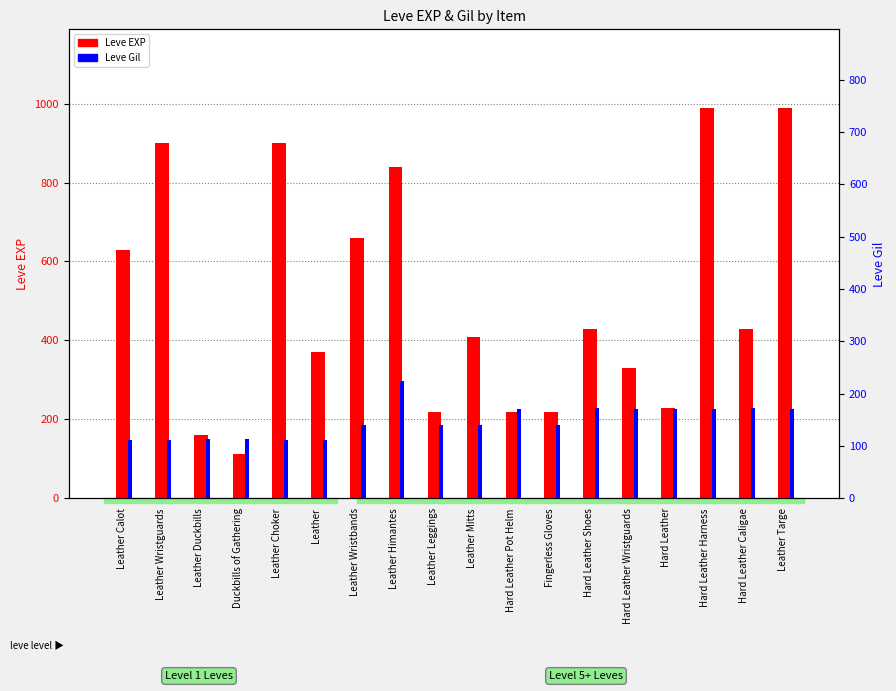

Reading left to right, transcribe all the data shown in this chart.

Leve EXP: 630	900	160	113	900	370	660	840	220	410	220	220	430	330	230	990	430	990
Leve Gil: 112	112	113	113	112	112	140	224	140	140	170	140	172	170	170	170	172	170